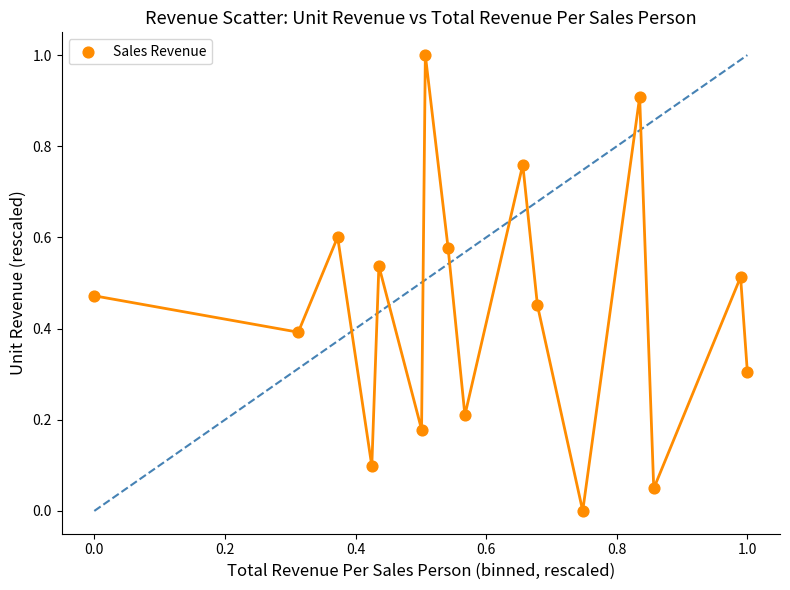

What is the range of X values (max minus min)?

1.0